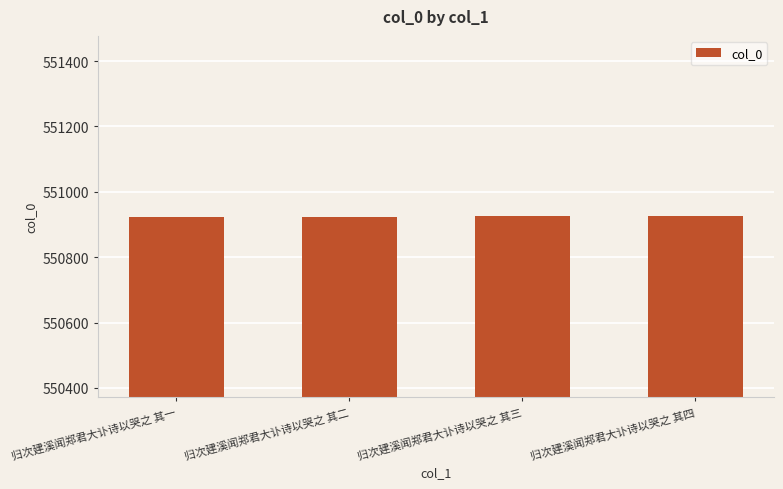

How many values are between 550924 and 550926?

3